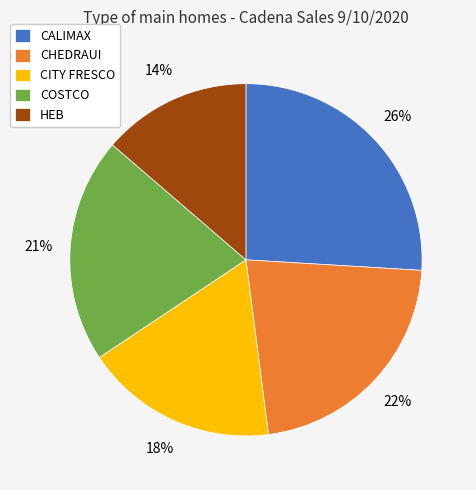

Between CHEDRAUI and HEB, which is larger?

CHEDRAUI